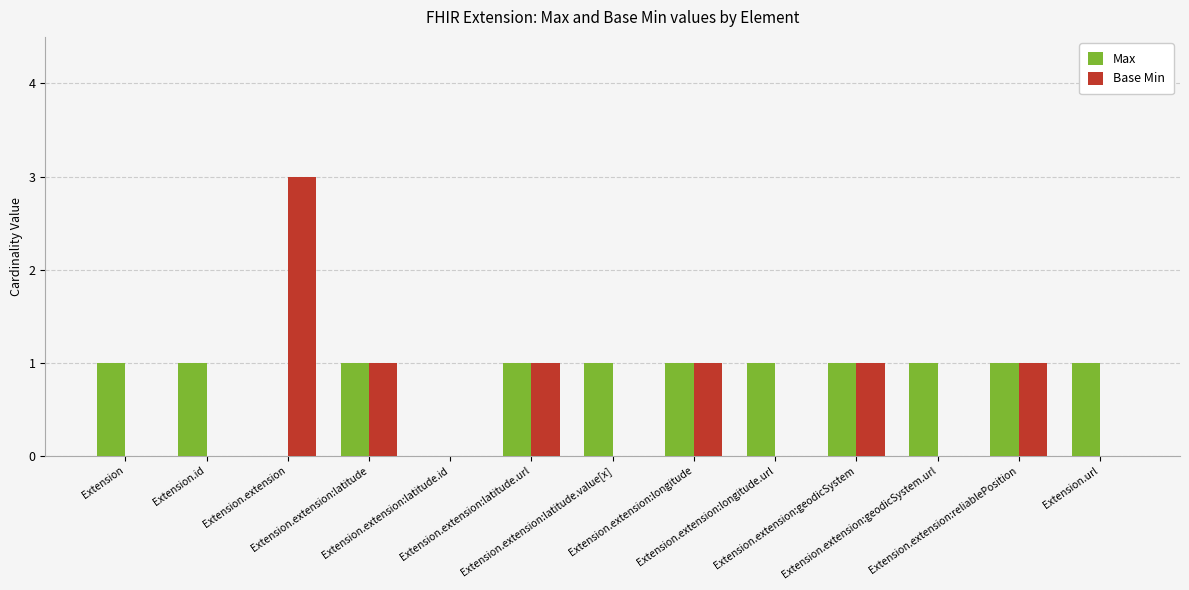

What is the greatest value displayed?

3